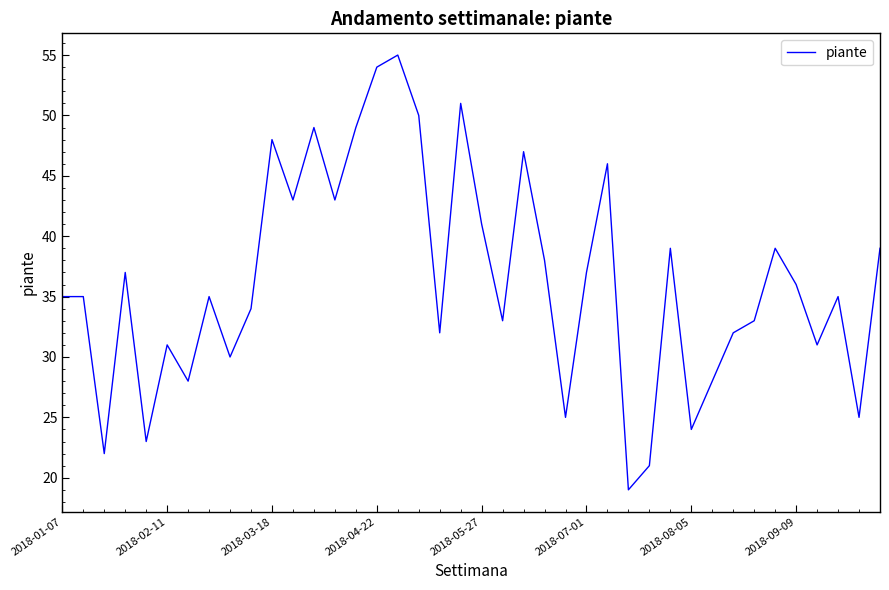

What is the maximum value shown in the chart?

55